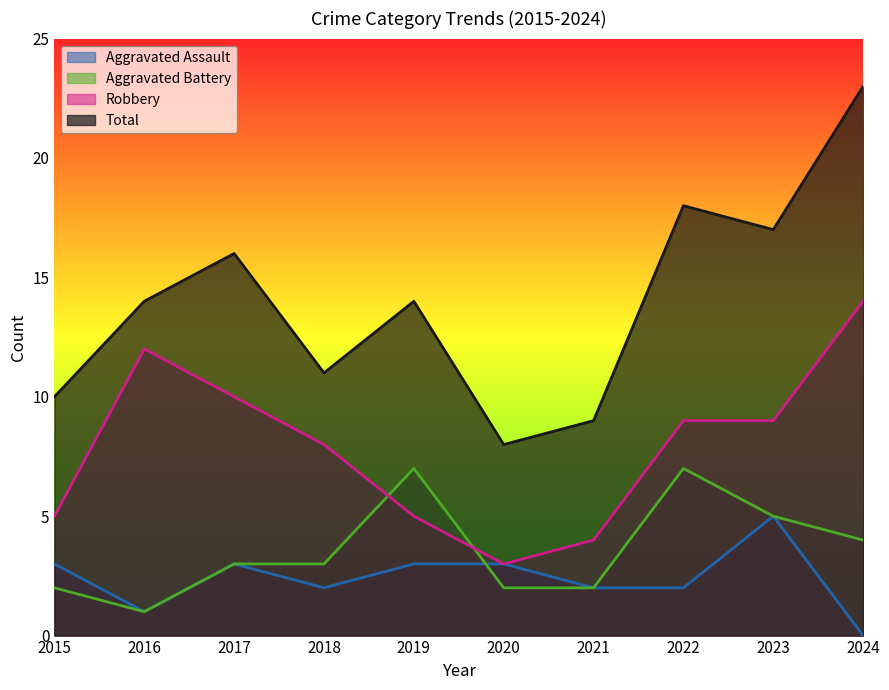

What is the highest value of the Robbery series?

14